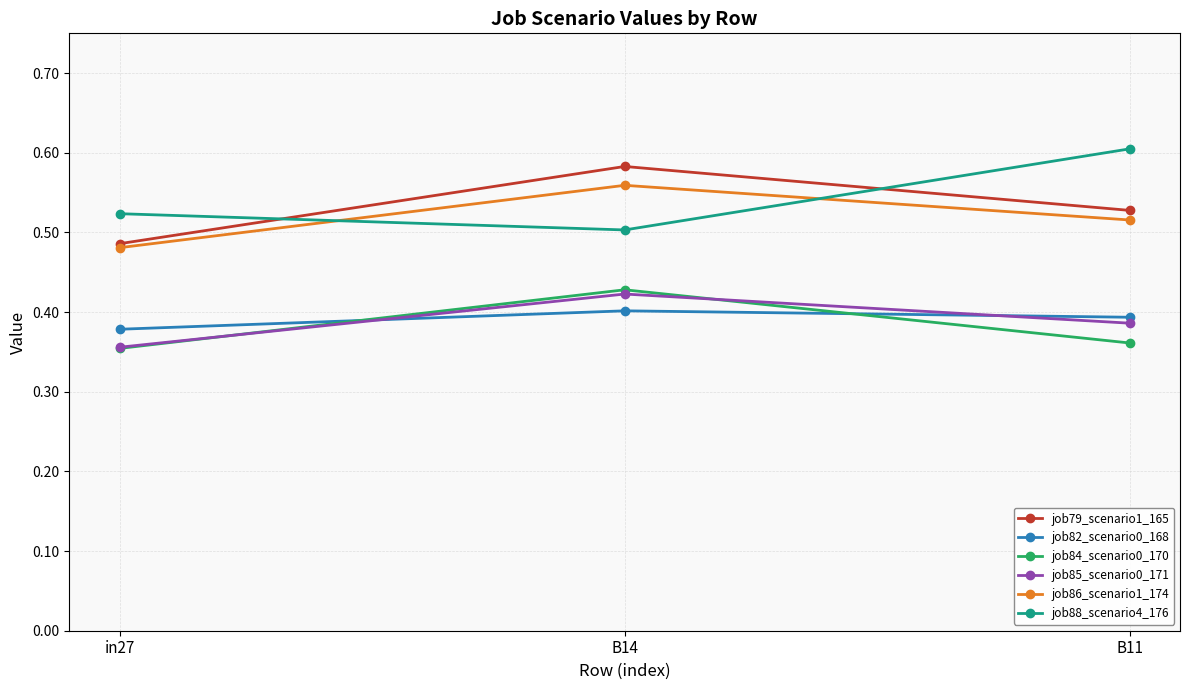

Is it true that job86_scenario1_174 equals 0.6 at B14?

True